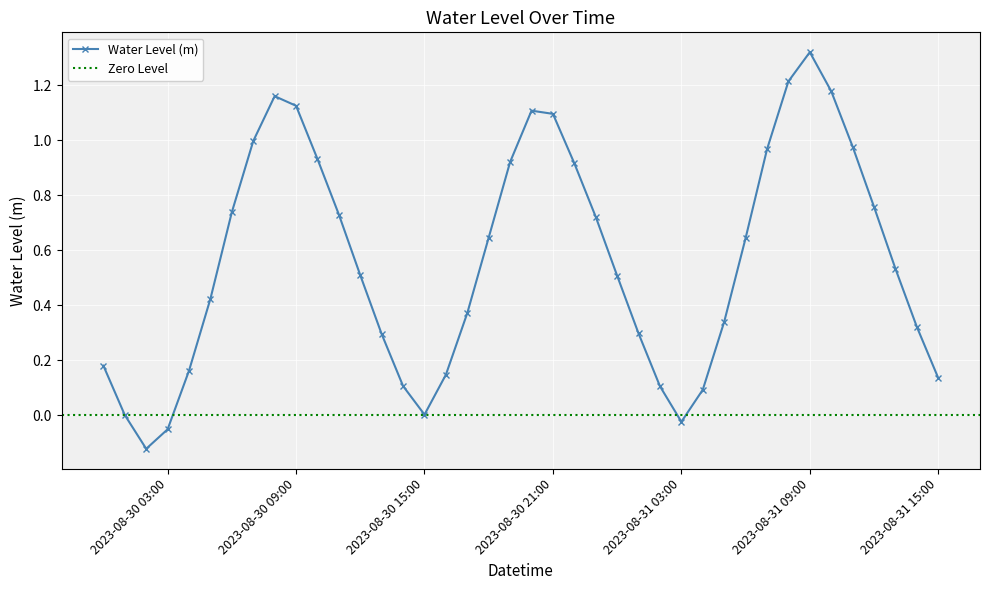

At which label does the data first exceed 0?

2023-08-30 00:00:00